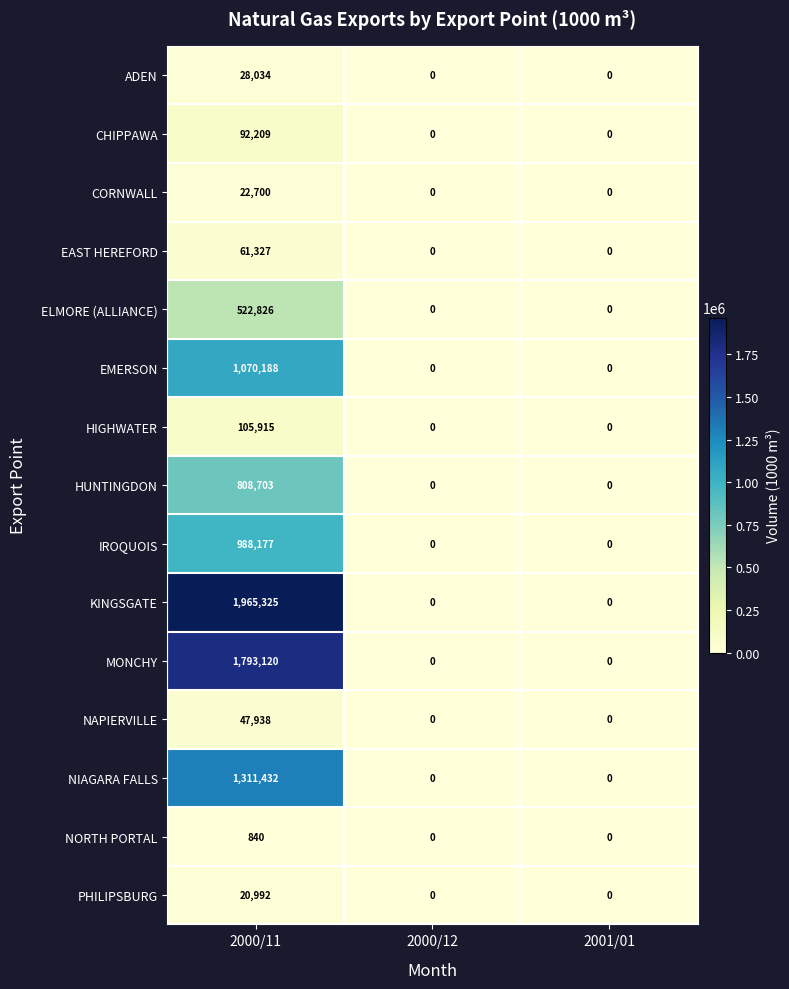

At how many categories does at least one series exceed 856391?

1